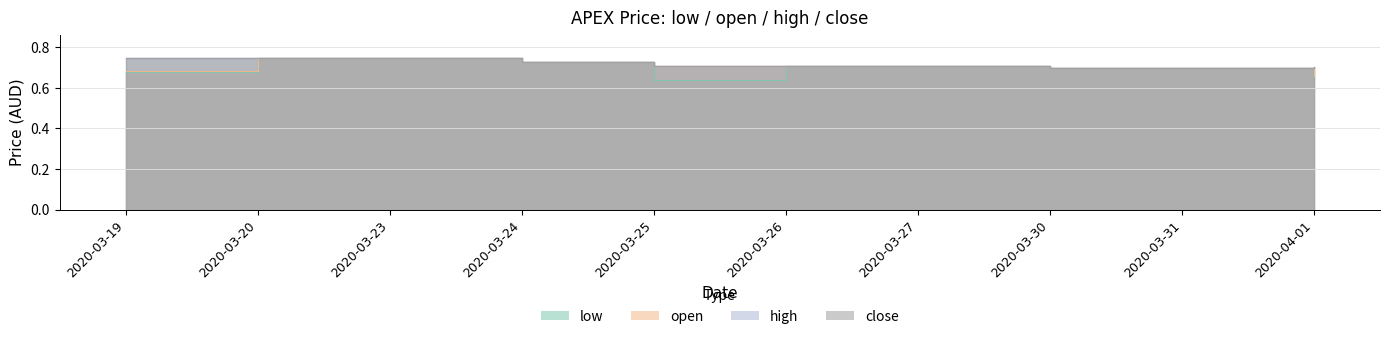

What position from the left is 2020-03-27?

7